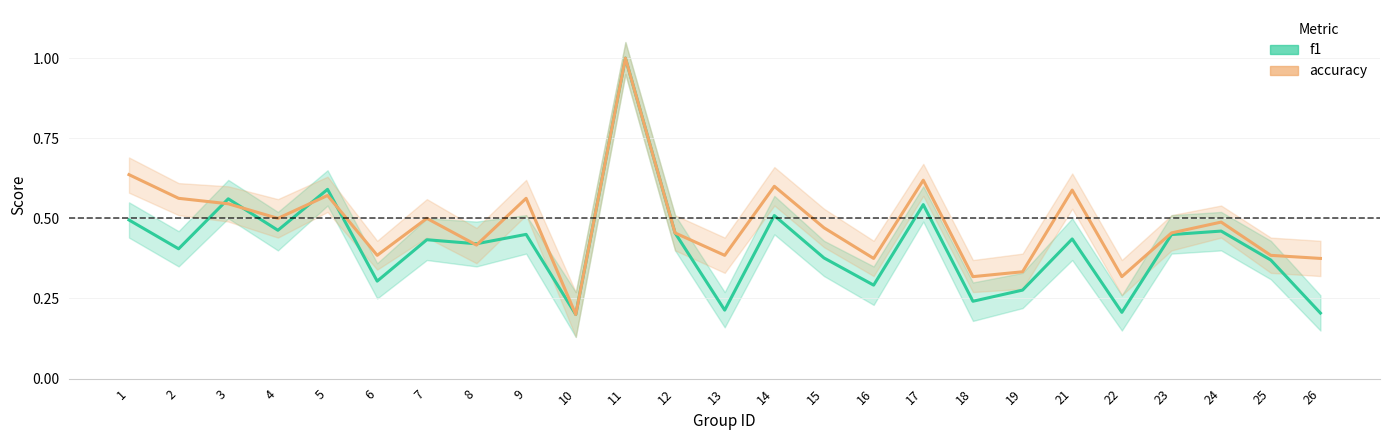

How many intersections are there between accuracy and f1?

6